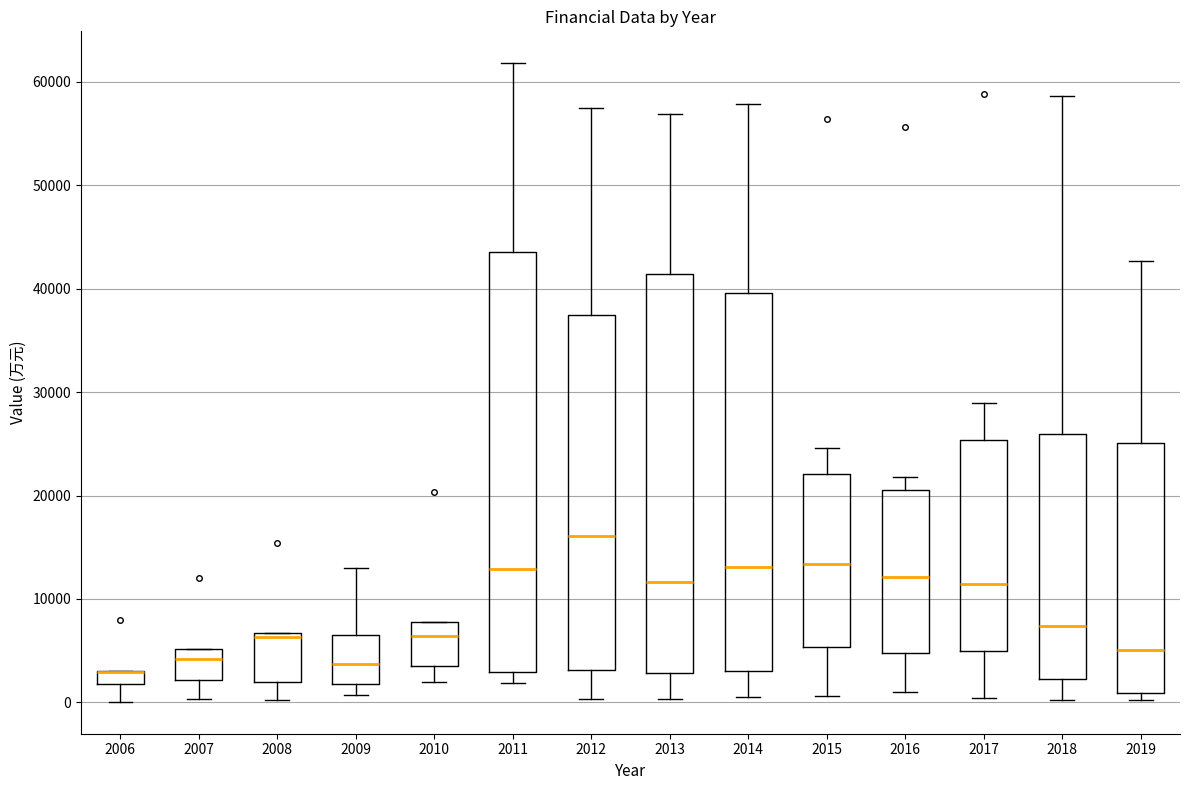

Where is the upper edge of the box at x = 2006 on the y-axis? The values are not printed on the chart, so give them approximately, as read against the axis.

3000